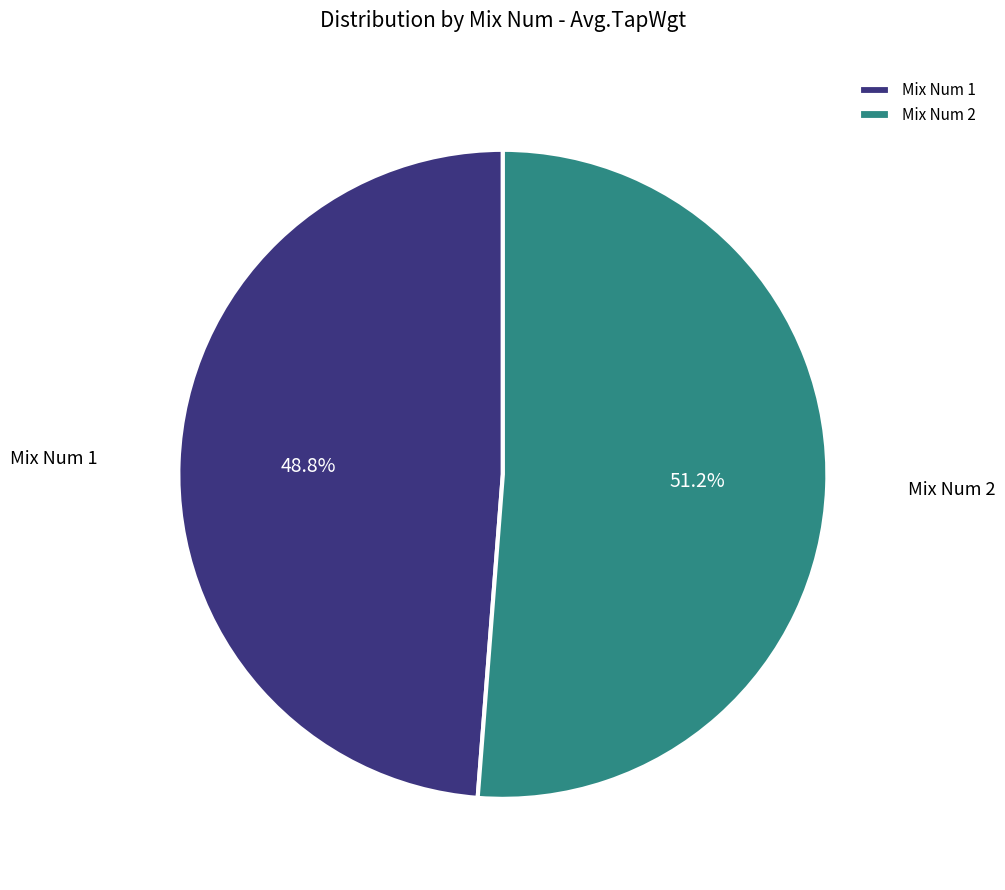

Is there a majority slice in this chart?

Yes